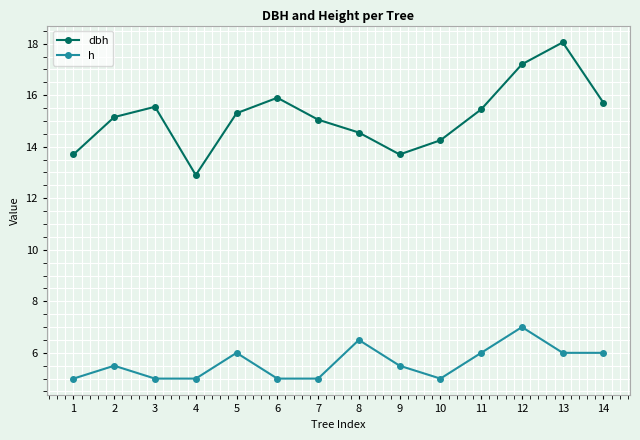

How many distinct data groups are displayed?

2